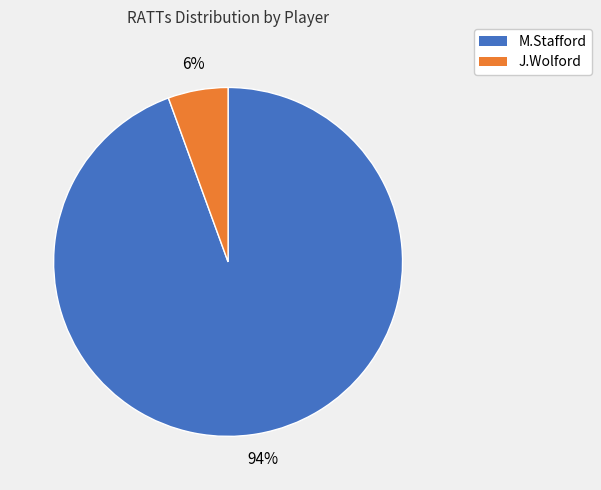

To the nearest percent, what is the average slice percentage?

50%